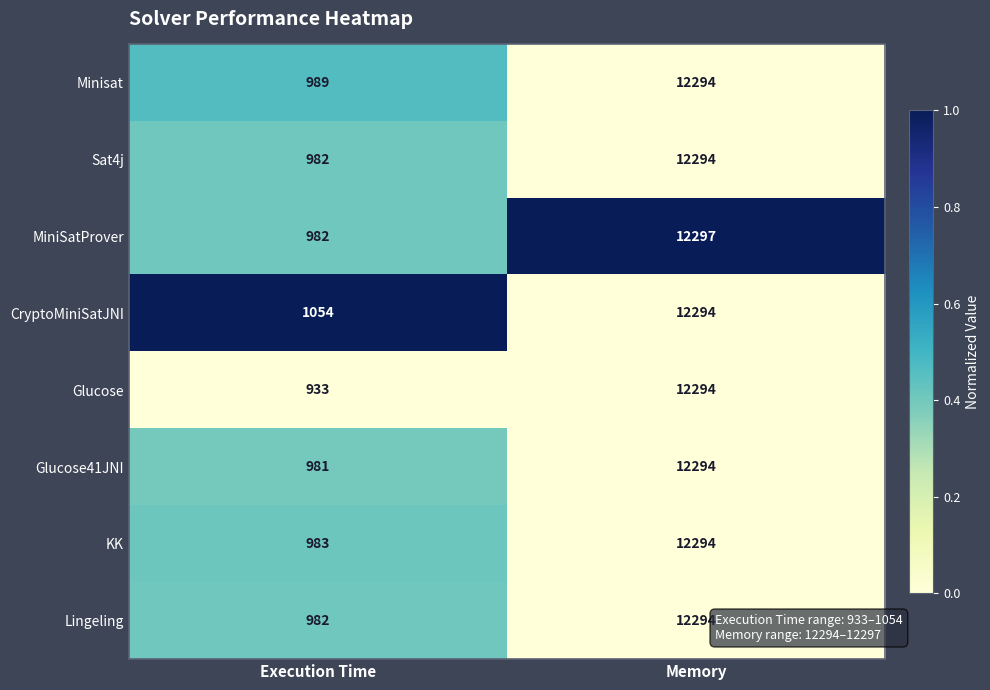

How many data points does each series have?

2